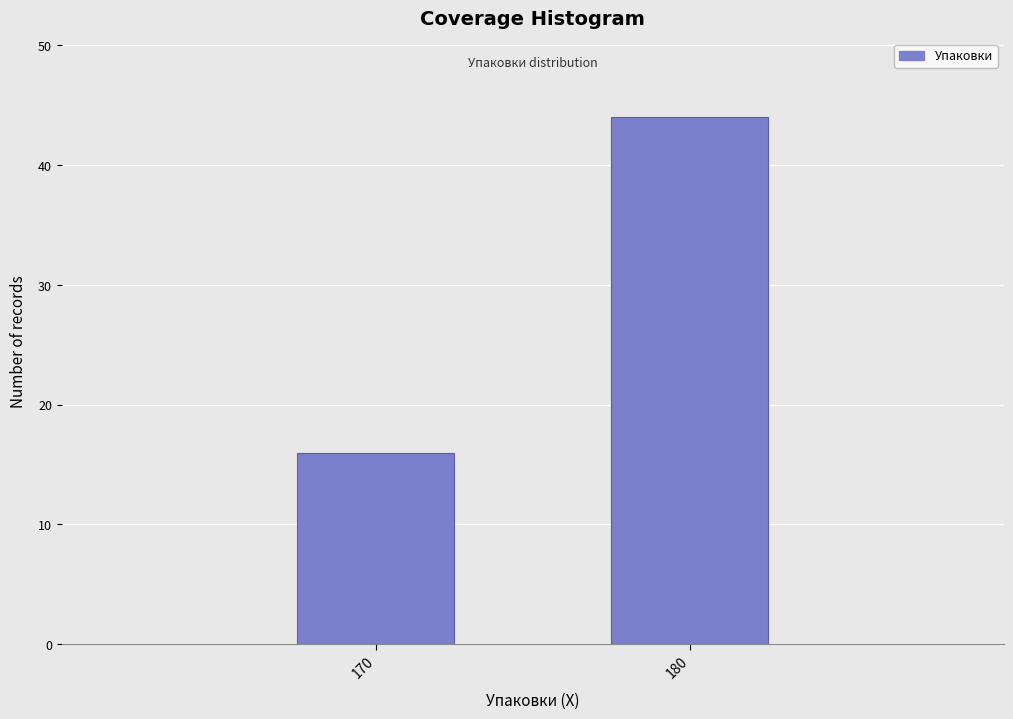

Reading right to left, transcribe all the data shown in this chart.

180=44	170=16